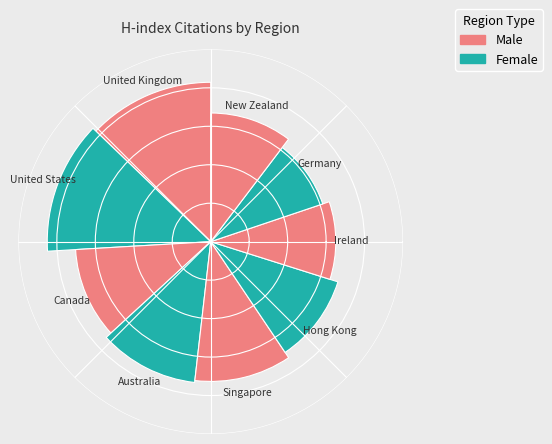

Which slice is the largest?

United States